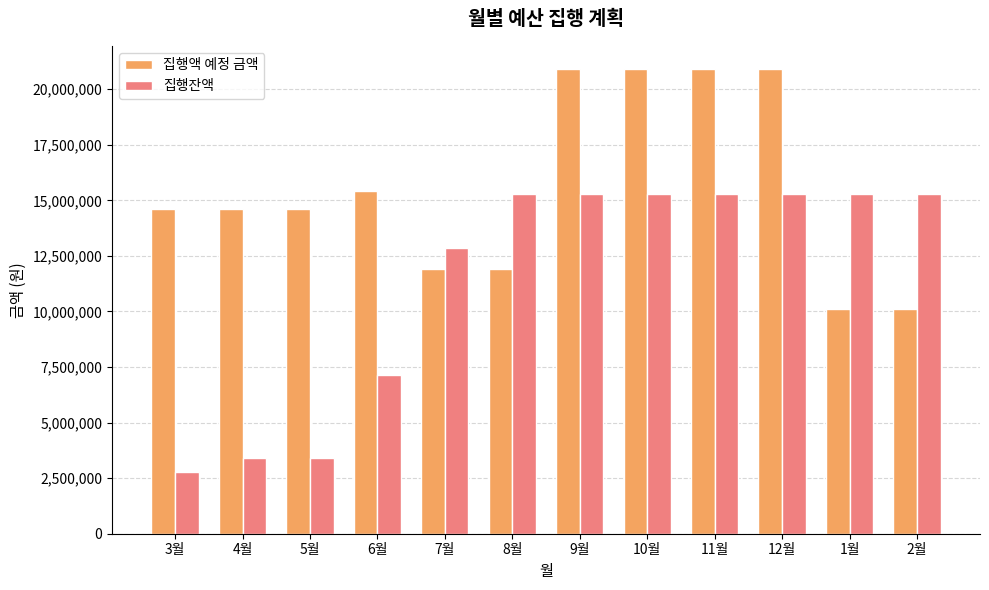

What is the greatest value displayed?

20900000.0